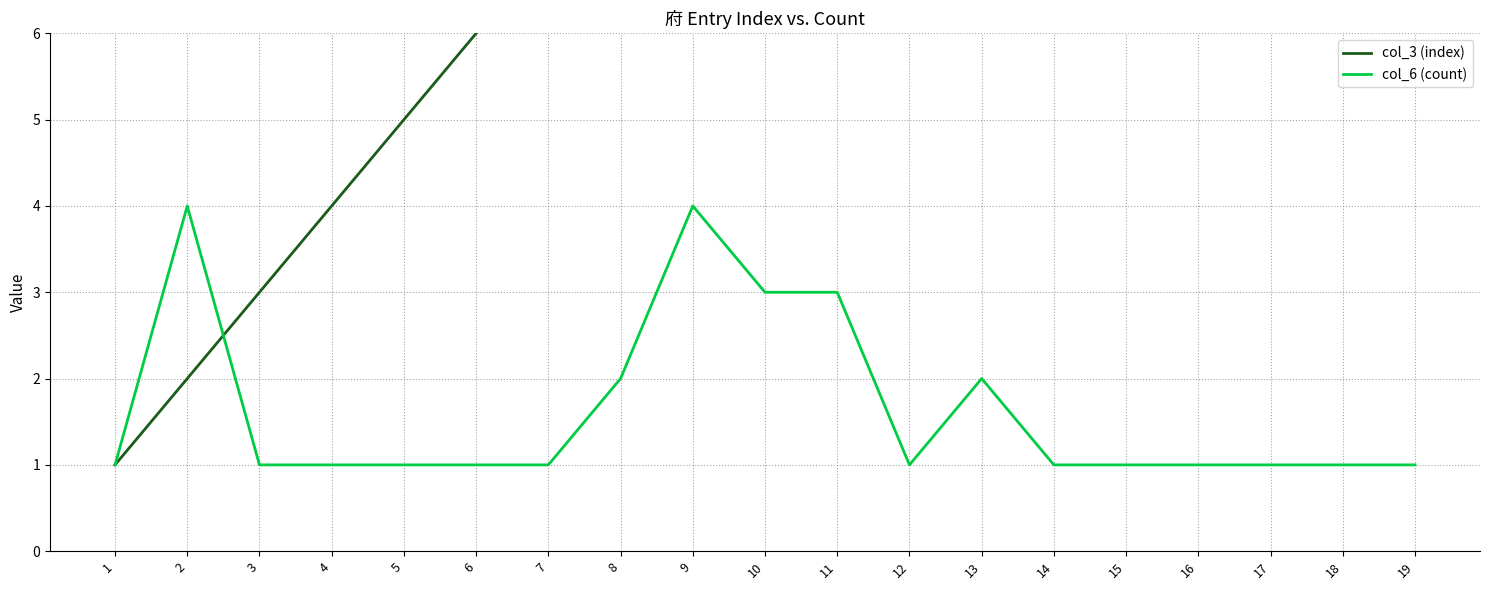

Rank the series by their maximum value, from lowest to highest.

col_6 (count), col_3 (index)